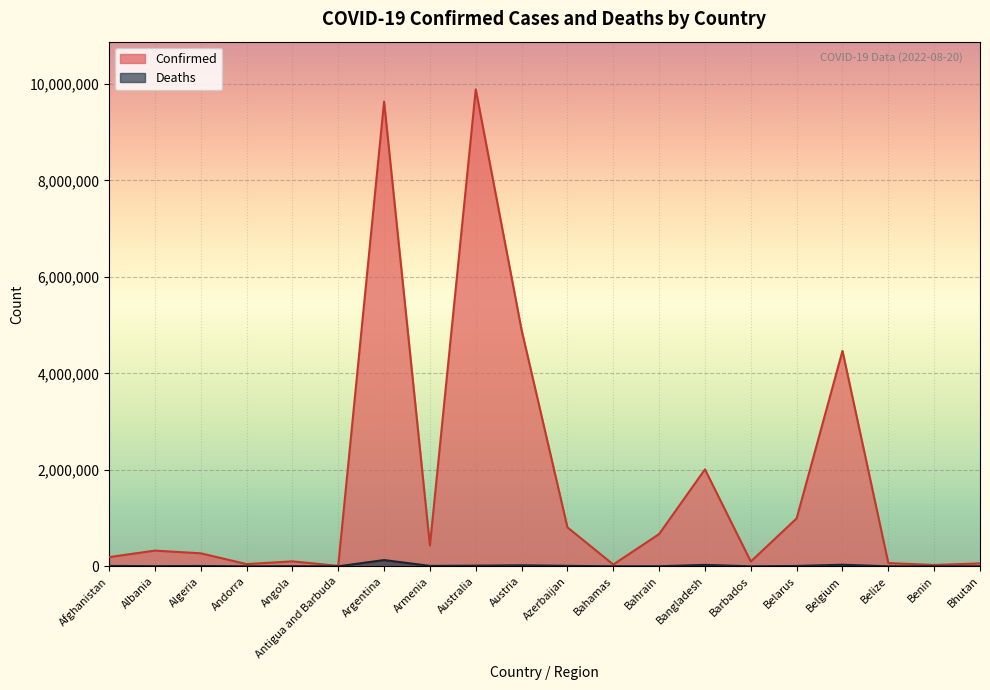

What is the sum of all Deaths values?

274793